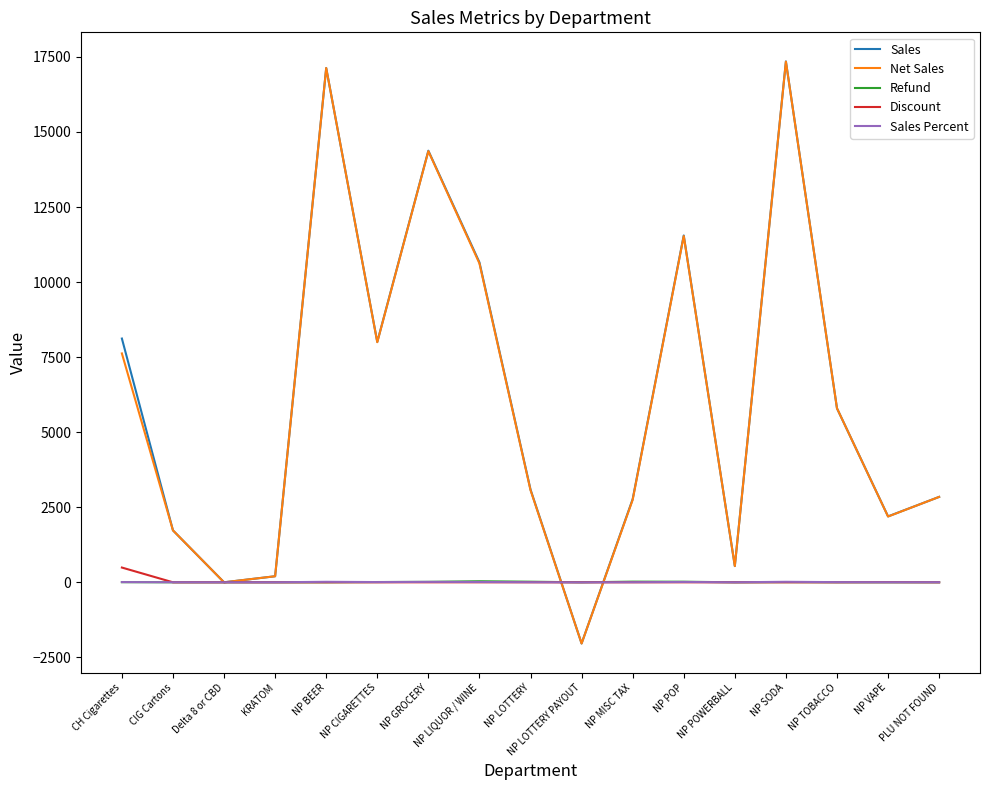

What is the highest value of the Discount series?

491.5